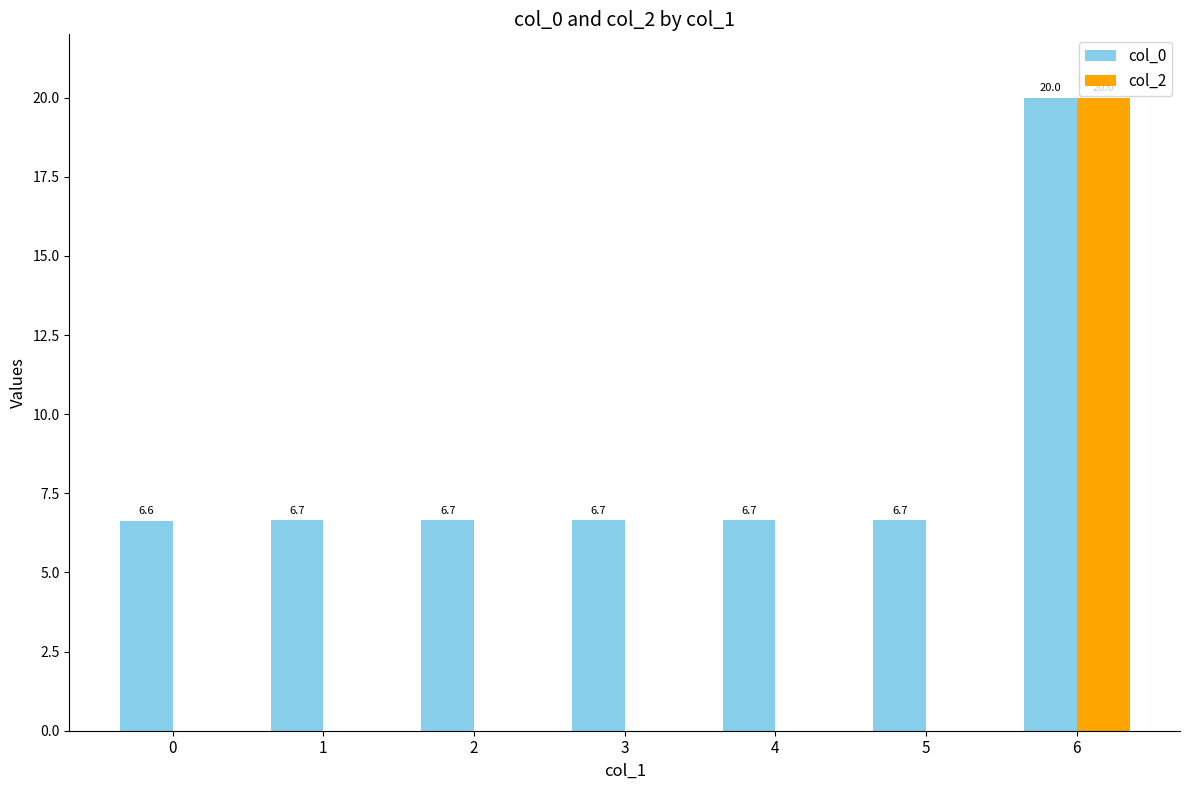

The value of col_0 at 1 is 6.7. True or false?

True